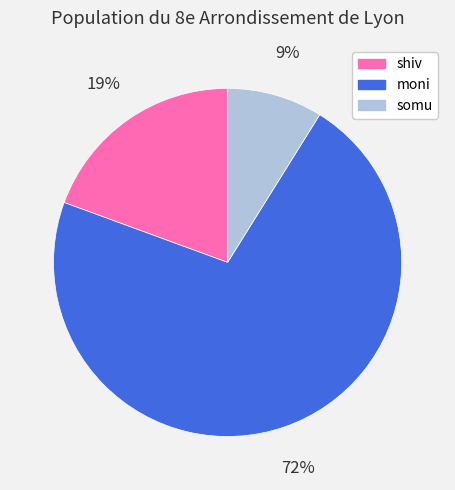

Is the sum of shiv and somu greater than half?

No